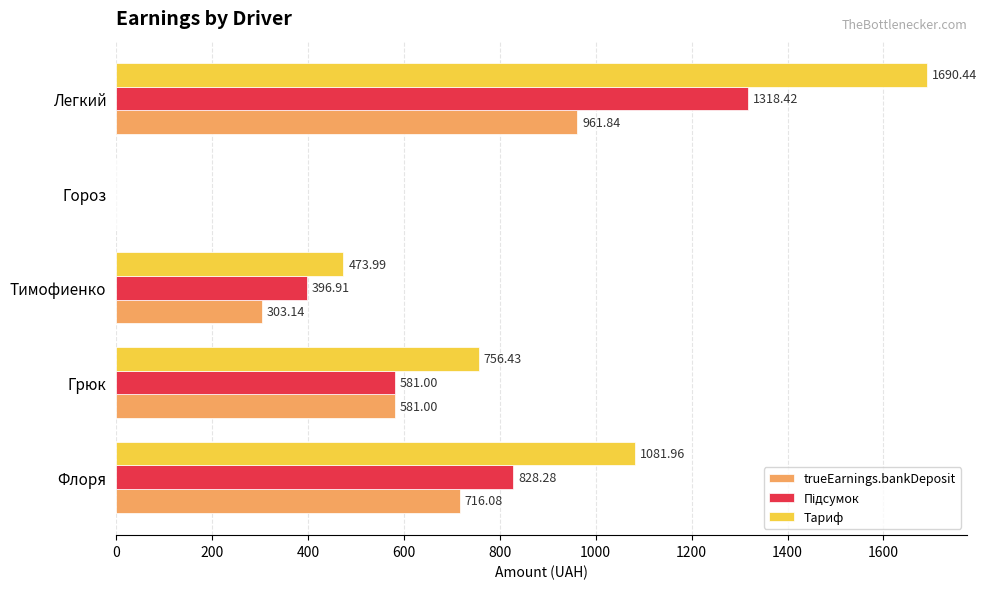

What is the sum of the Тариф values at Тимофиенко and Легкий?

2164.4